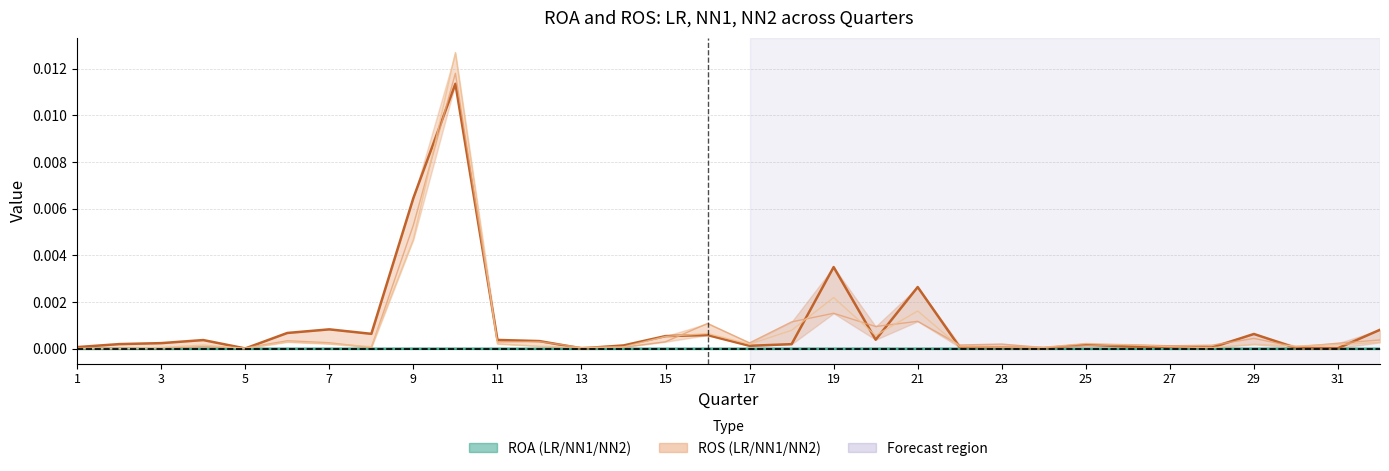

How many lines are shown in the chart?

6